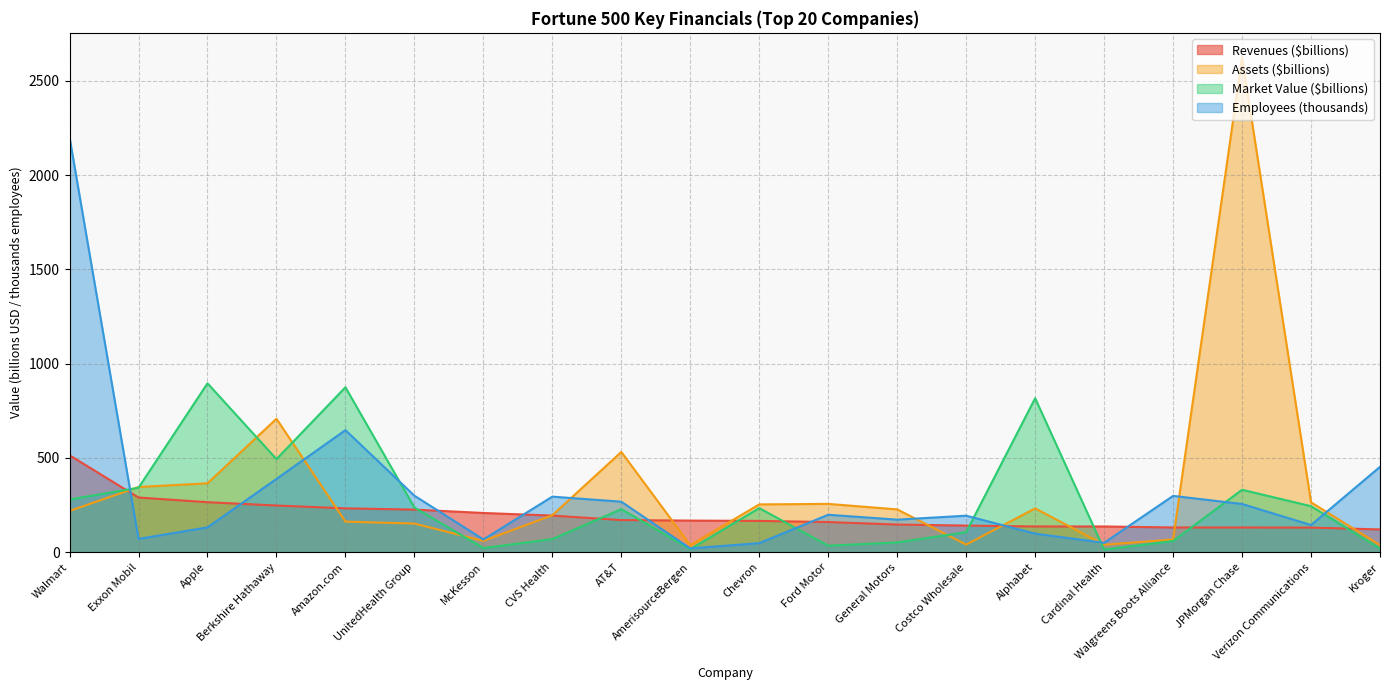

What is the value of the Assets ($millions) point at the 6th from the left?

152.2